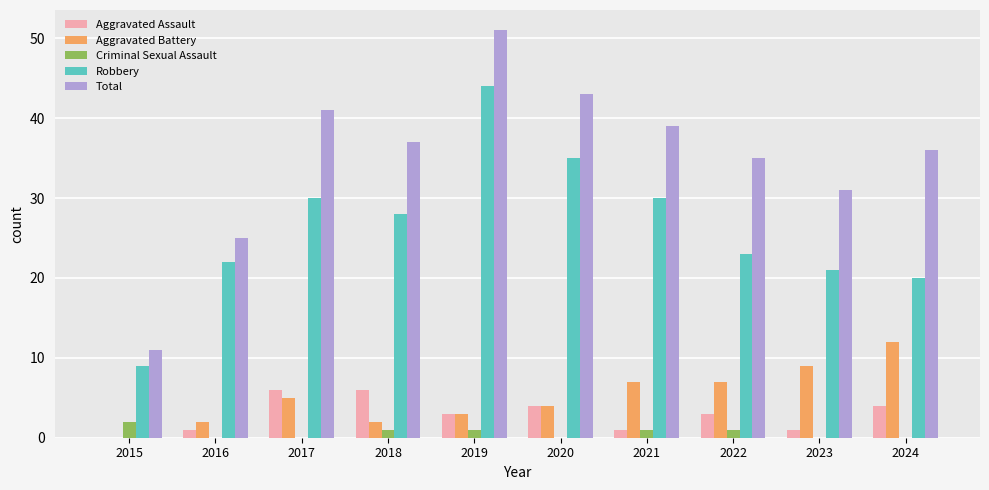

At which category is the sum across all series the highest?

2019